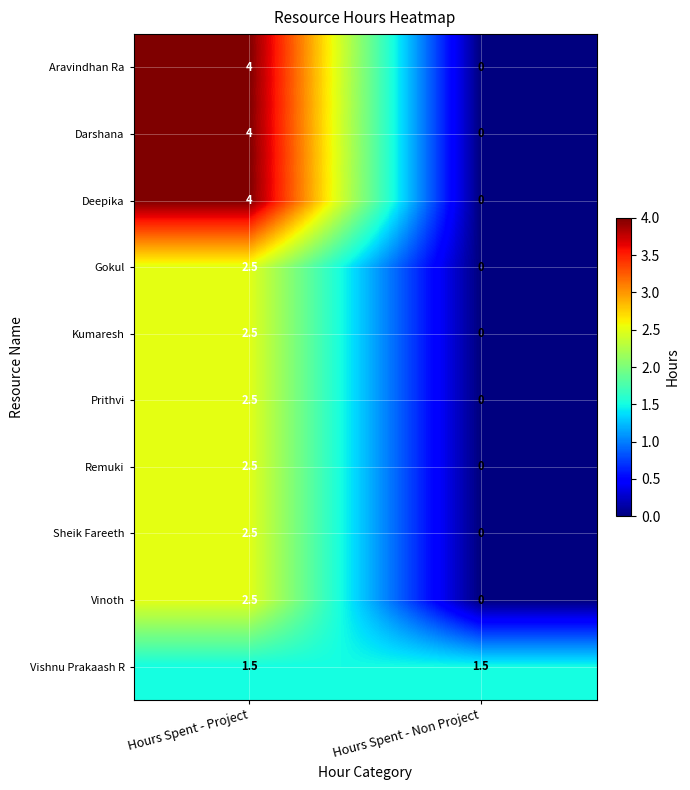

Is it true that Sheik Fareeth equals 3.8 at Hours Spent - Project?

False